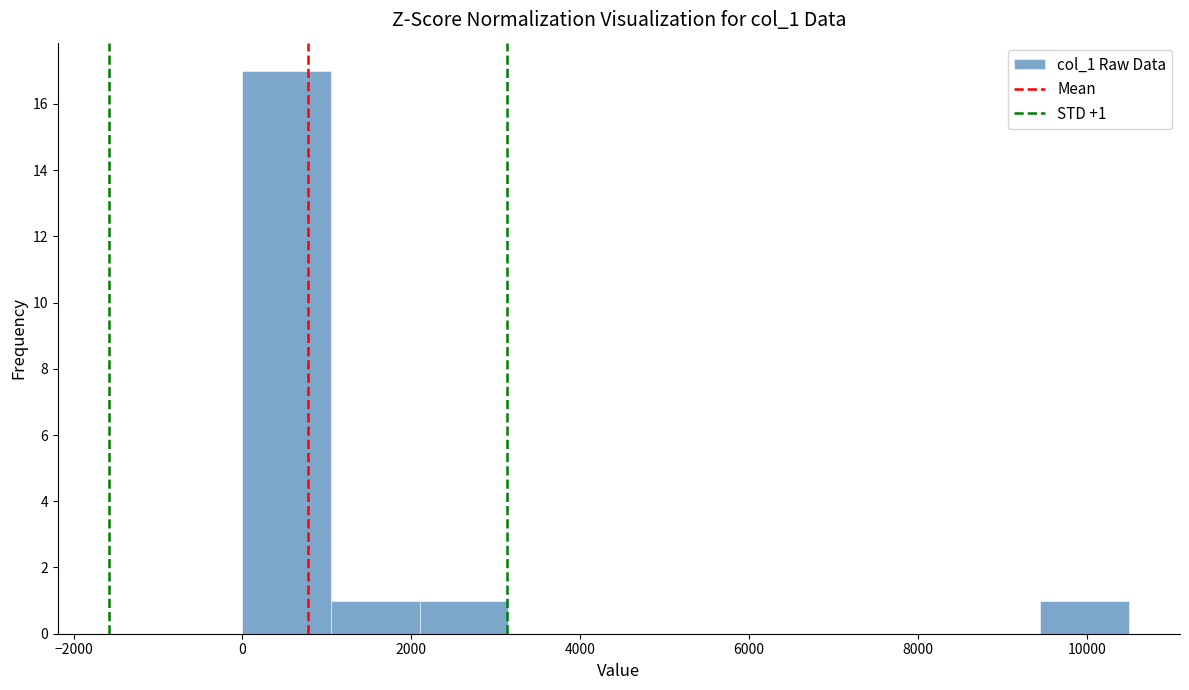

Over which range of the x-axis is the bar tallest?

0 to 1050